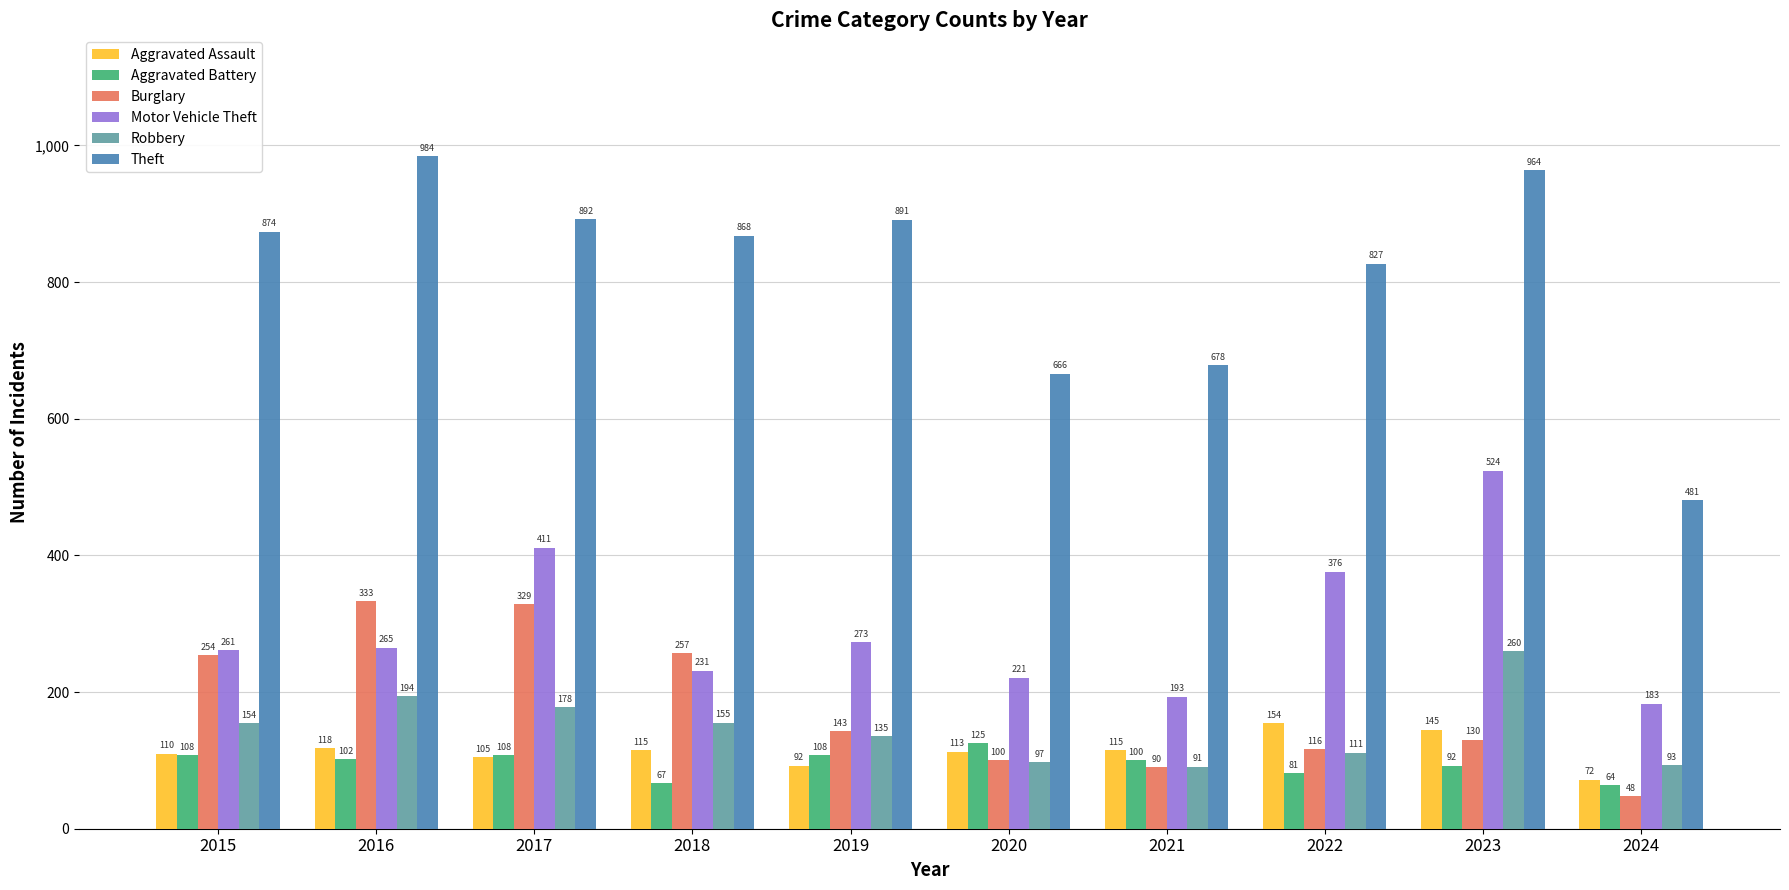

Which series has the largest total across all categories?

Theft